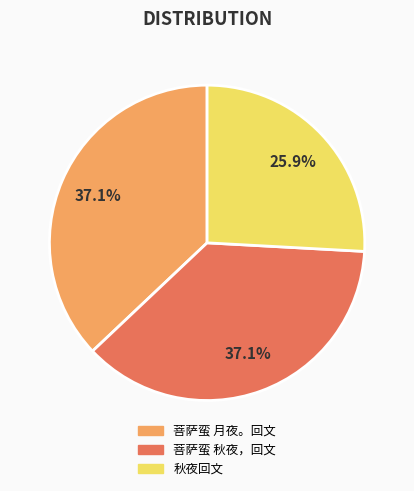

The 菩萨蛮 月夜。回文 slice represents 37% of the pie. True or false?

True